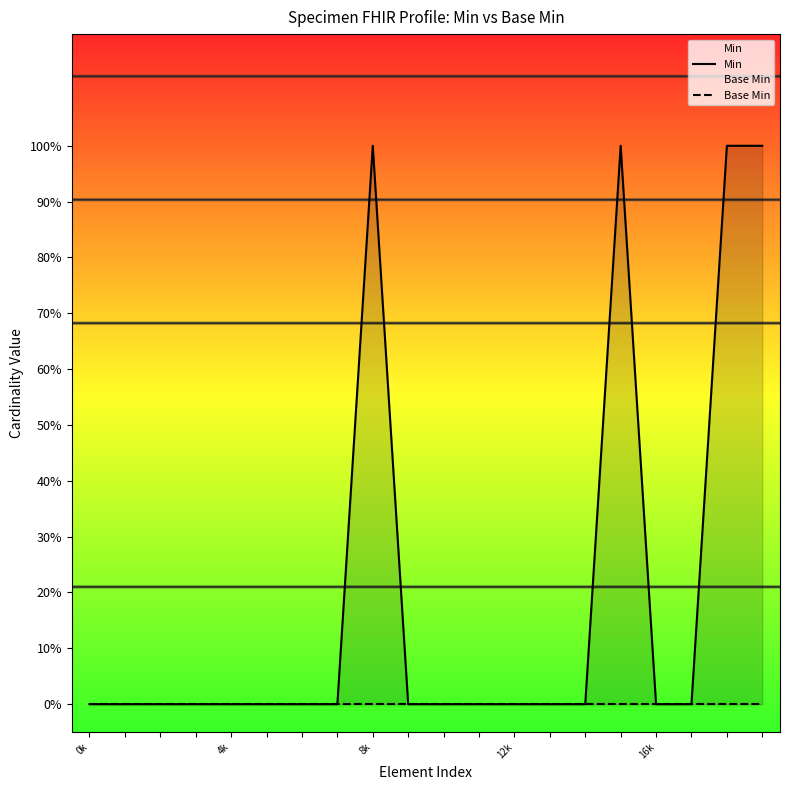

True or false: Base Min and Min cross at least once.

False